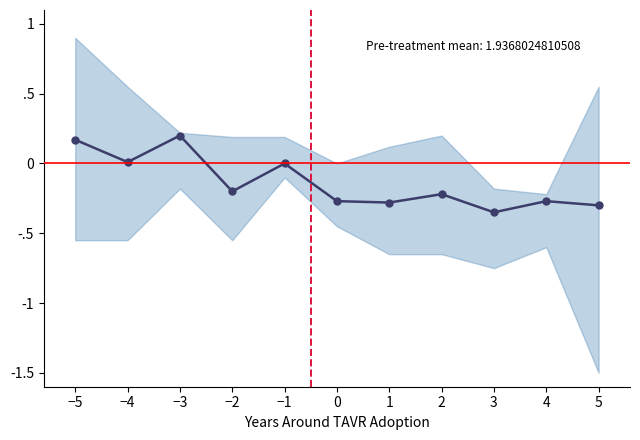

Is this an area chart (filled region under the line)?

No